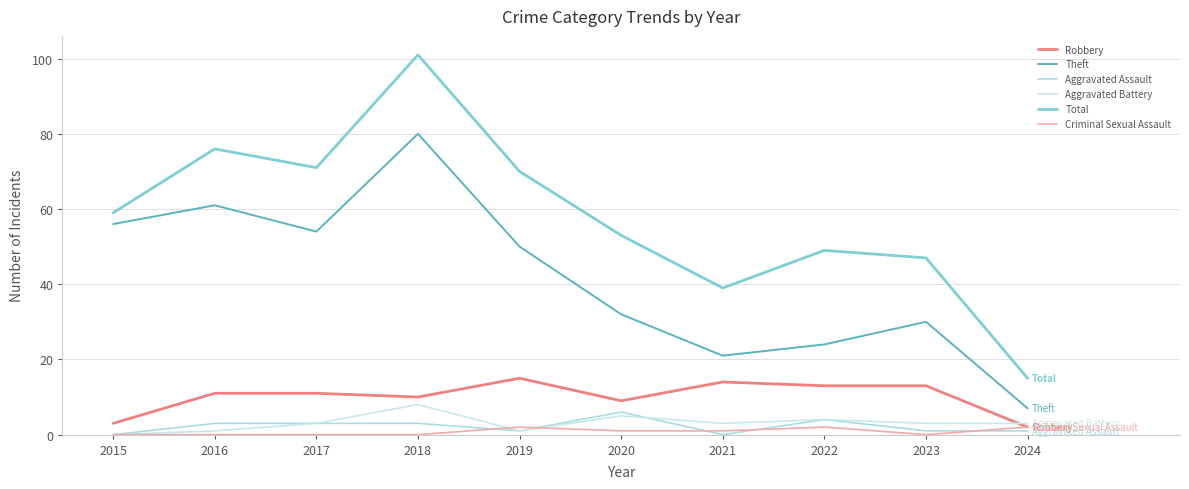

Which category has the lowest value across all series?

2015